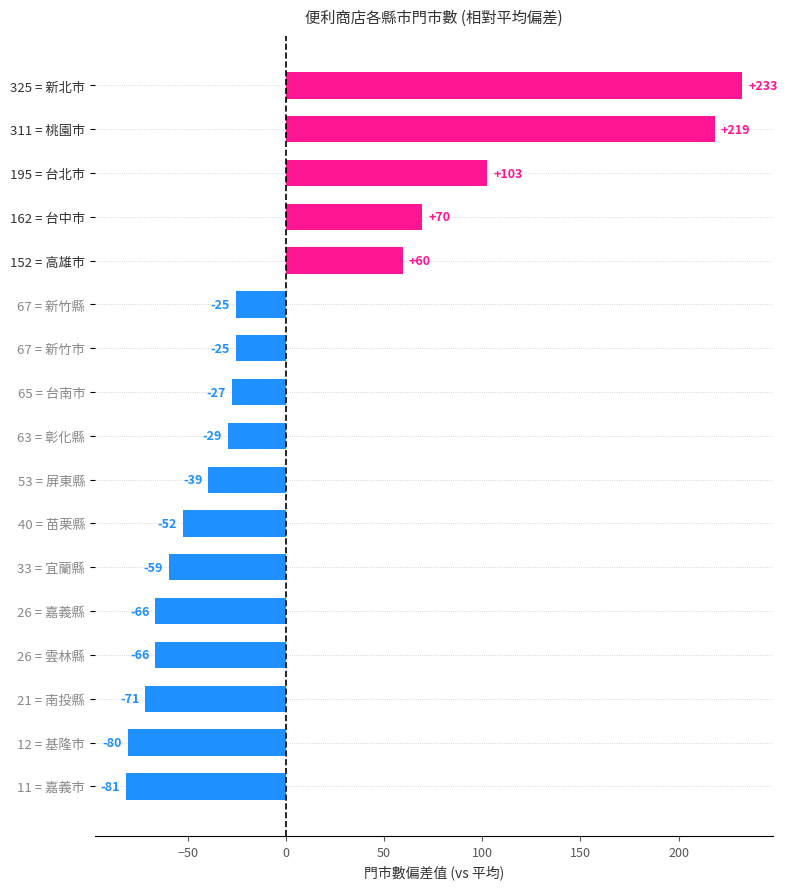

How many bars are there in total?

17